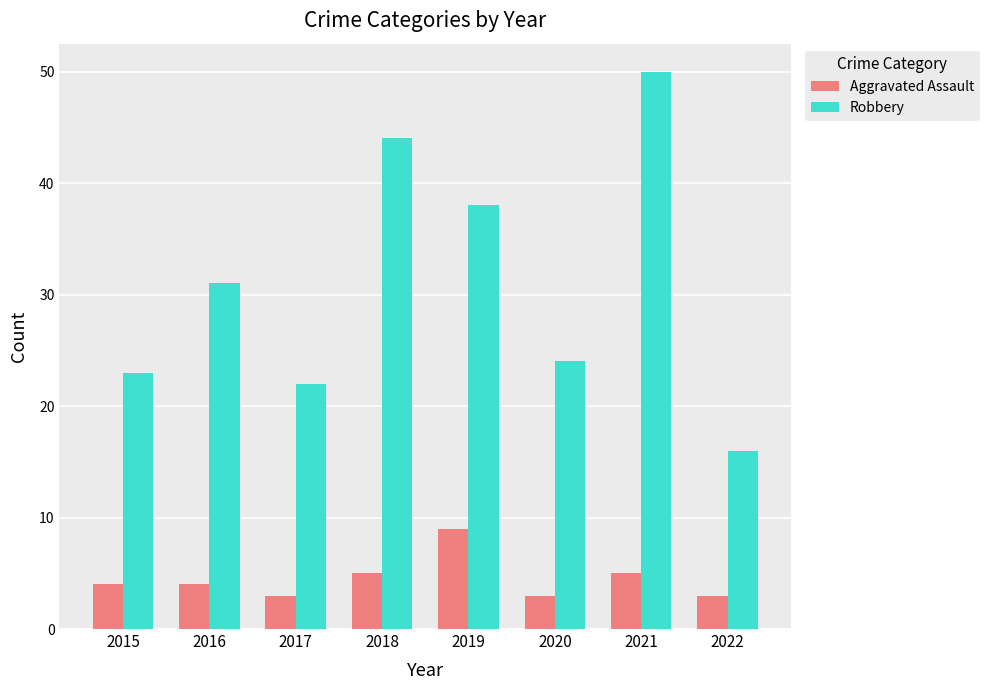

Reading left to right, transcribe all the data shown in this chart.

Aggravated Assault: 4	4	3	5	9	3	5	3
Robbery: 23	31	22	44	38	24	50	16